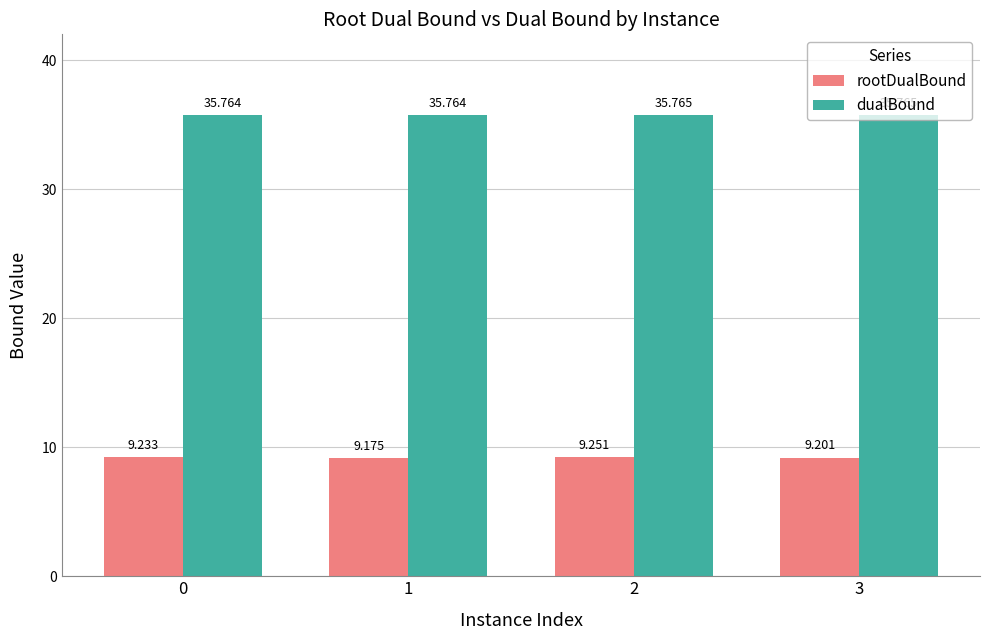

Which series changed the most between 1 and 2?

rootDualBound